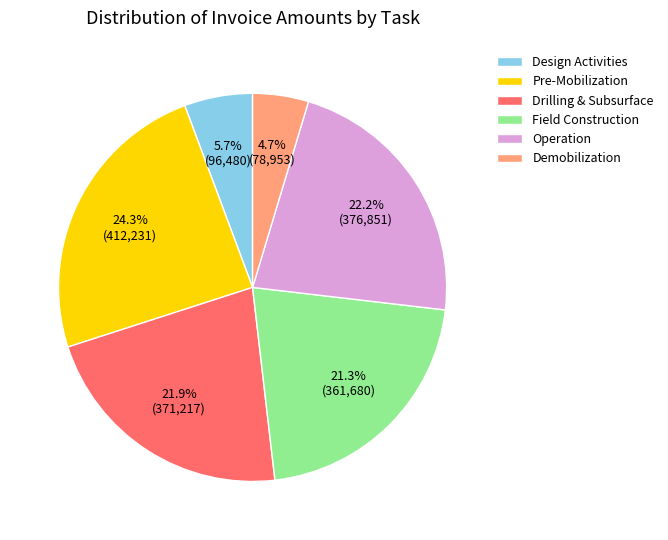

True or false: Demobilization accounts for 18% of the total.

False